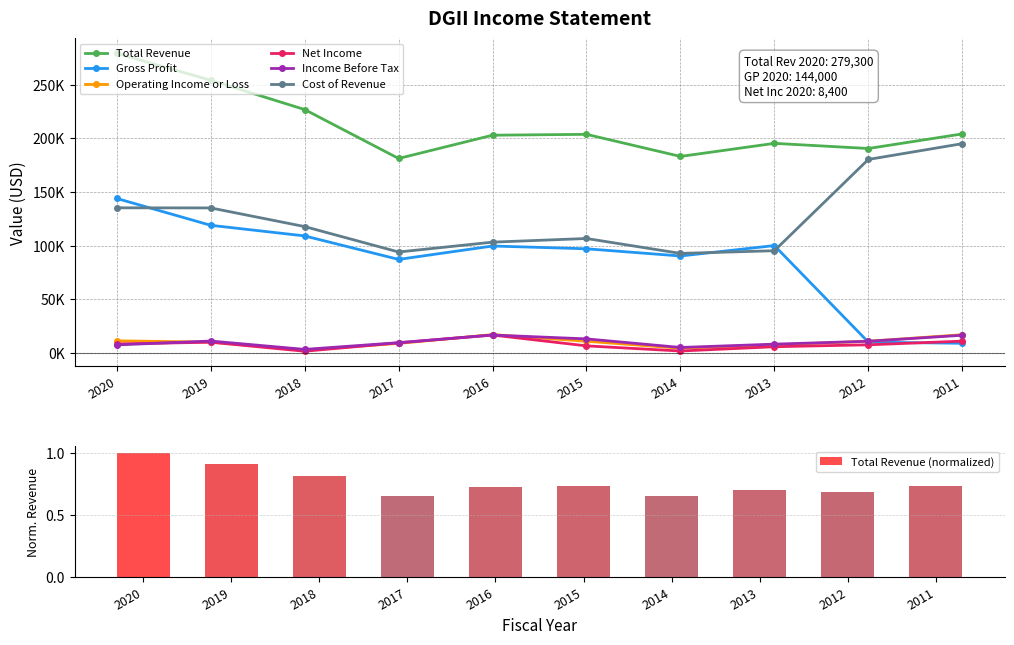

List the series in order of their peak value, highest first.

Total Revenue, Cost of Revenue, Gross Profit, Operating Income or Loss, Net Income, Income Before Tax